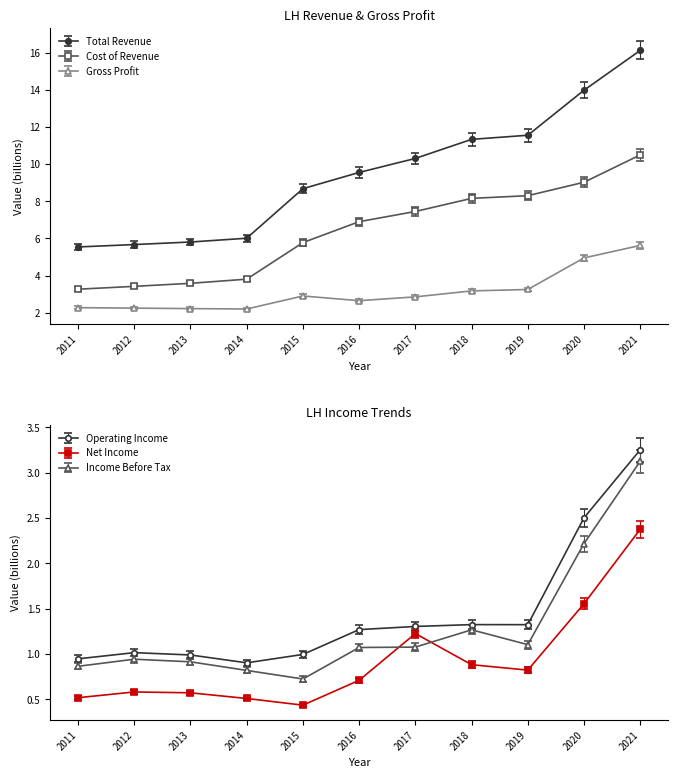

List the series in order of their peak value, lowest first.

Net Income, Income Before Tax, Operating Income, Gross Profit, Cost of Revenue, Total Revenue